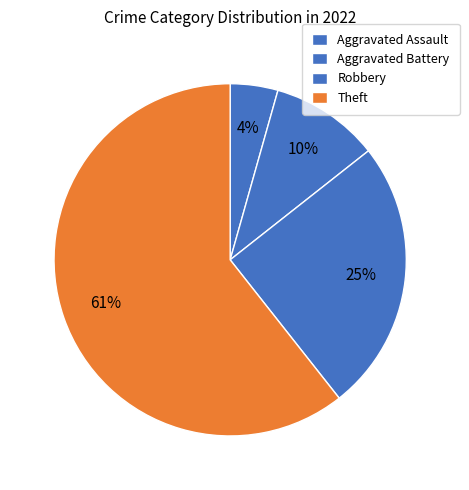

What is the smallest slice in the pie chart?

Aggravated Assault